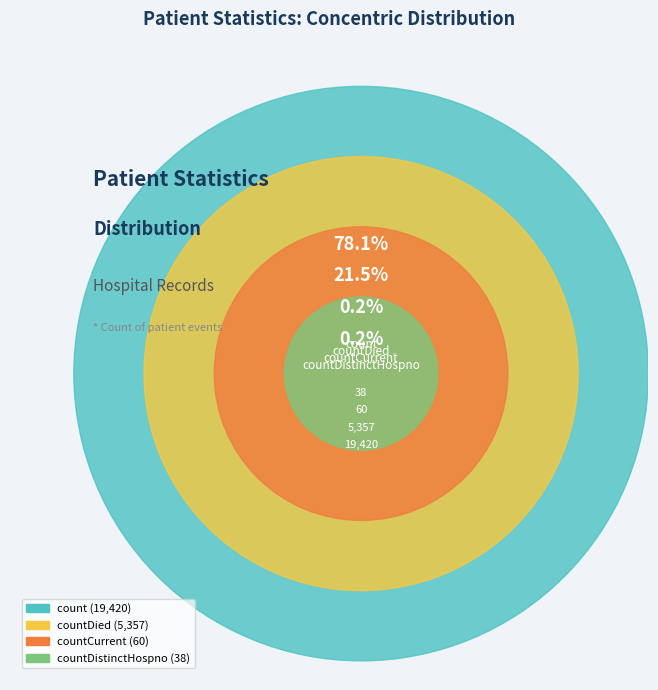

Is there any slice that represents more than half of the pie?

Yes